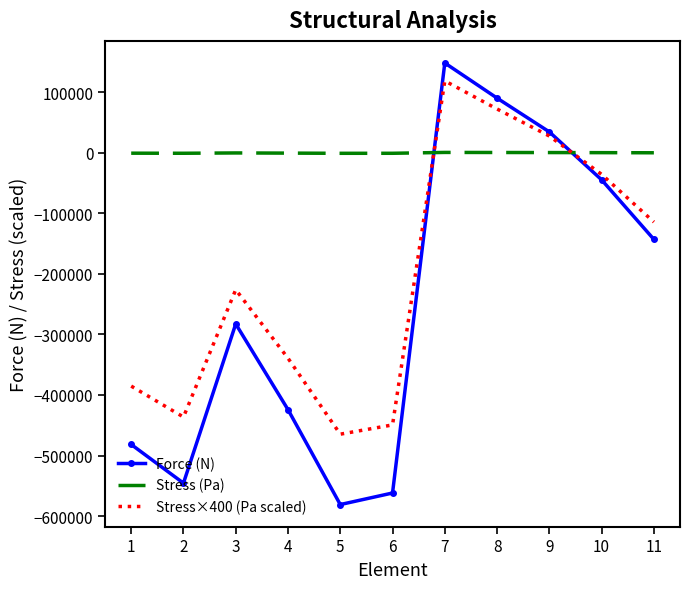

Which label corresponds to the smallest value in the chart?

5